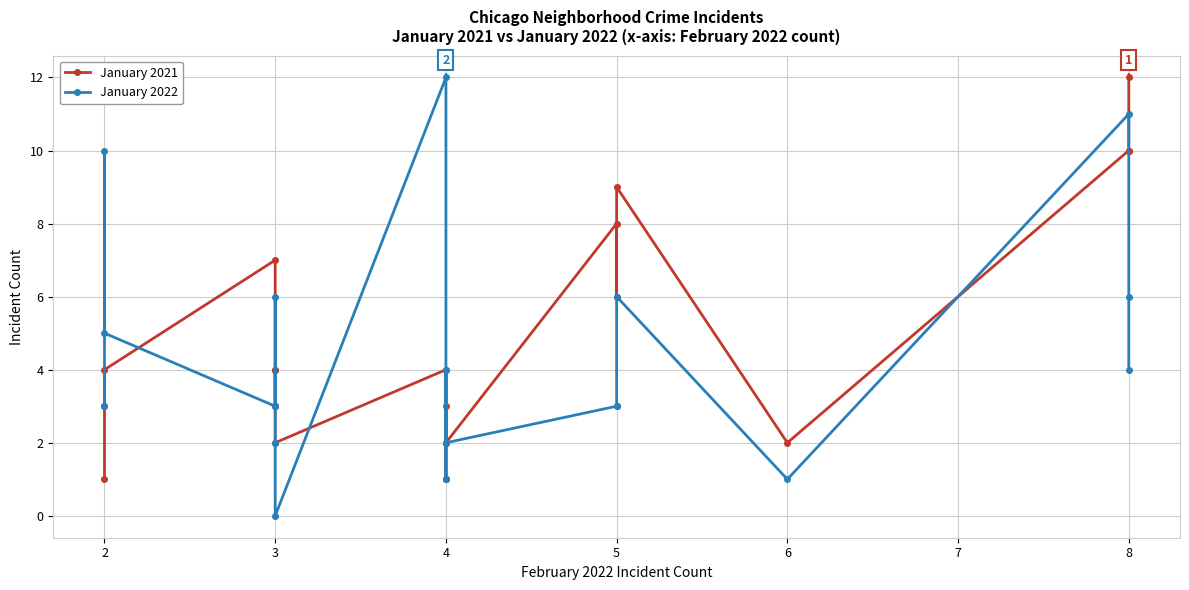

What is the maximum value shown in the chart?

12